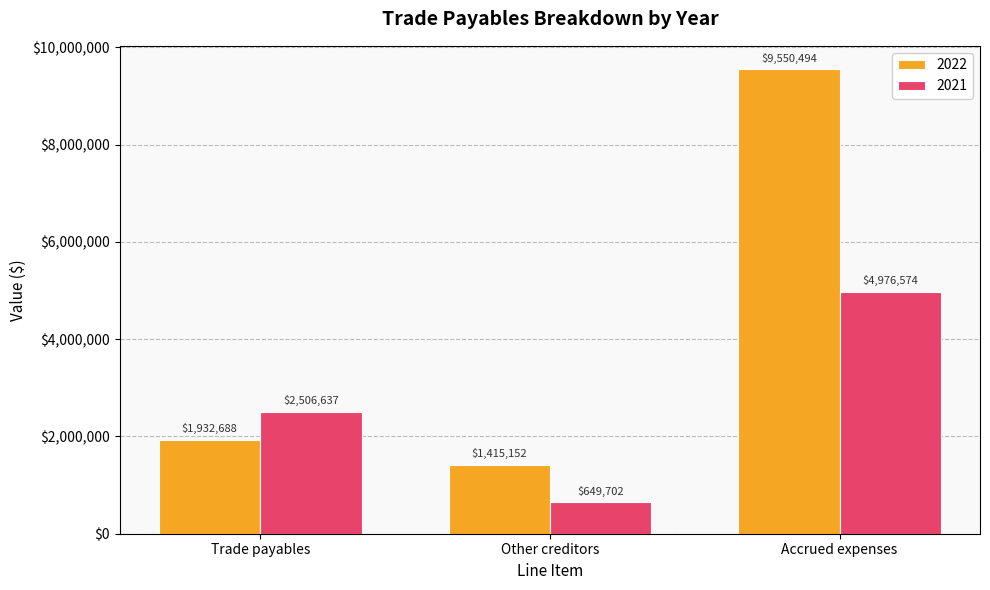

At which label is 2021 closest to 2813138?

Trade payables